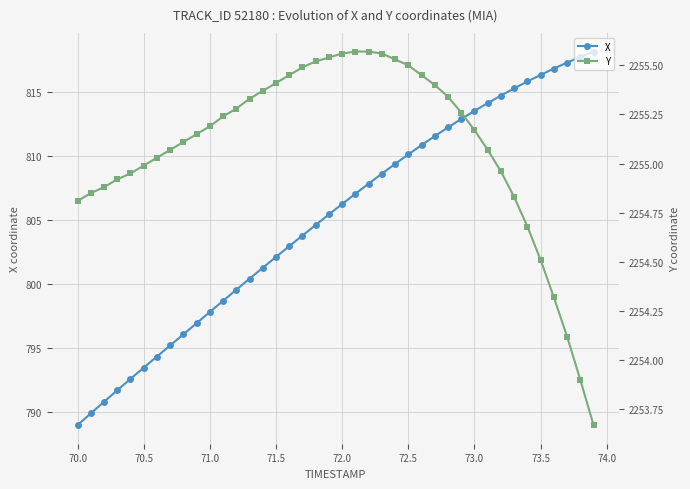

Rank the series by their maximum value, from lowest to highest.

X, Y